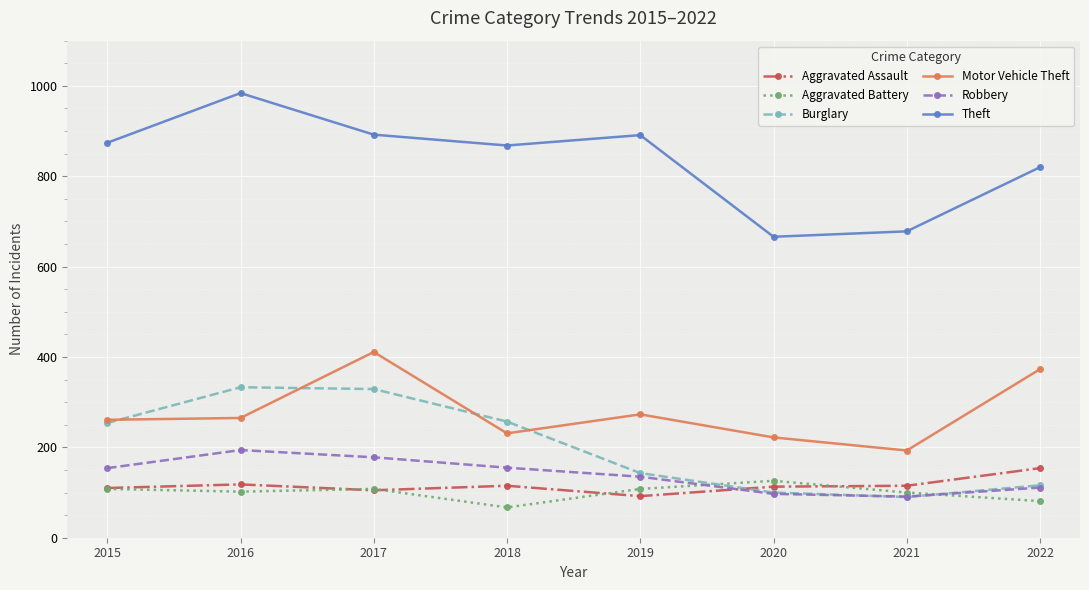

At 2016, list the series in order from smallest to largest.

Aggravated Battery, Aggravated Assault, Robbery, Motor Vehicle Theft, Burglary, Theft